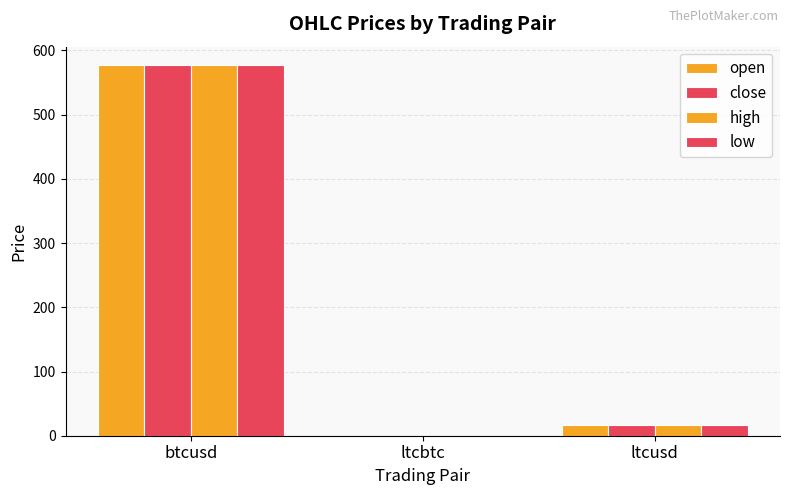

Reading left to right, transcribe all the data shown in this chart.

open: btcusd=577.0	ltcbtc=0.0	ltcusd=16.3
close: btcusd=576.6	ltcbtc=0.0	ltcusd=16.3
high: btcusd=577.0	ltcbtc=0.0	ltcusd=16.3
low: btcusd=576.6	ltcbtc=0.0	ltcusd=16.3